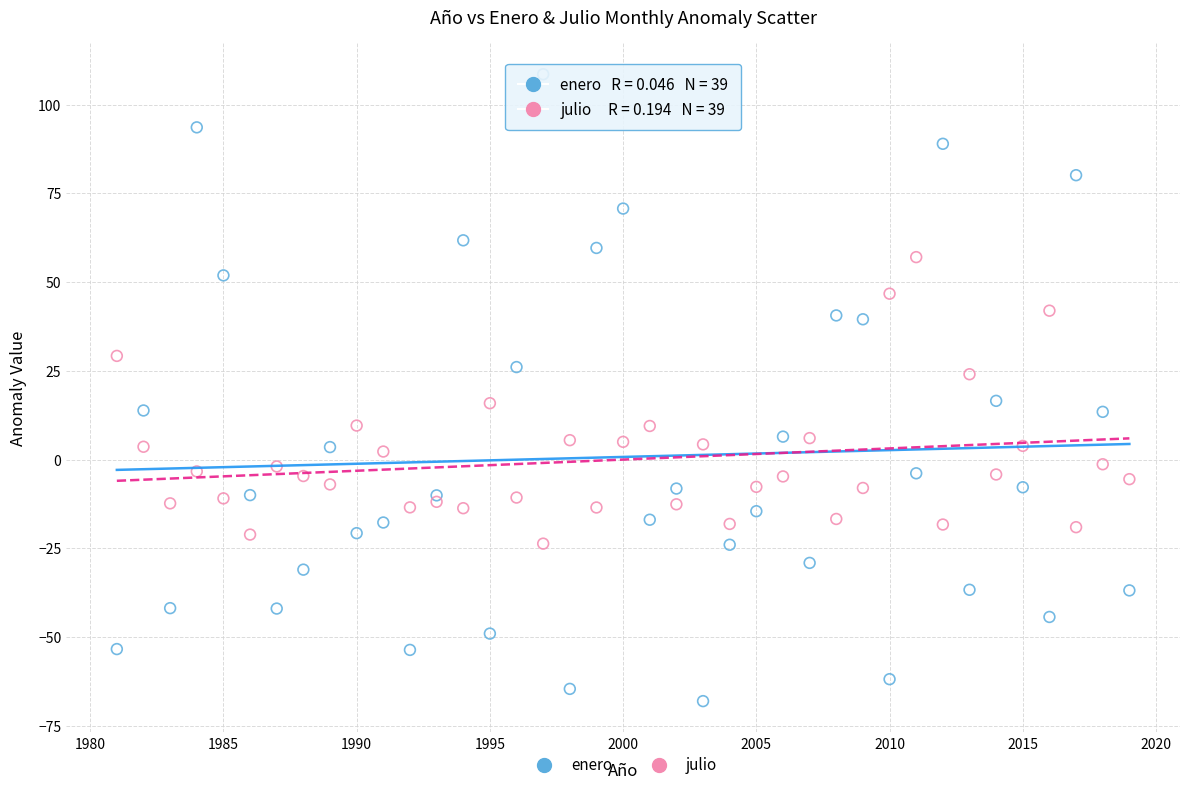

Which series has the largest Y range (max minus min)?

enero